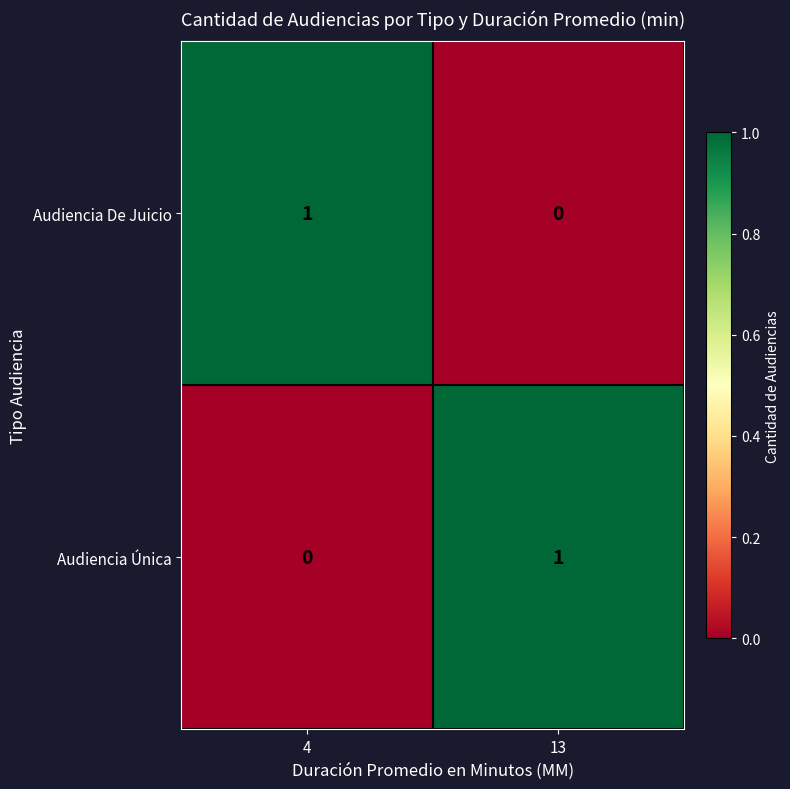

Rank the series at 4 from lowest to highest value.

Audiencia Única, Audiencia De Juicio